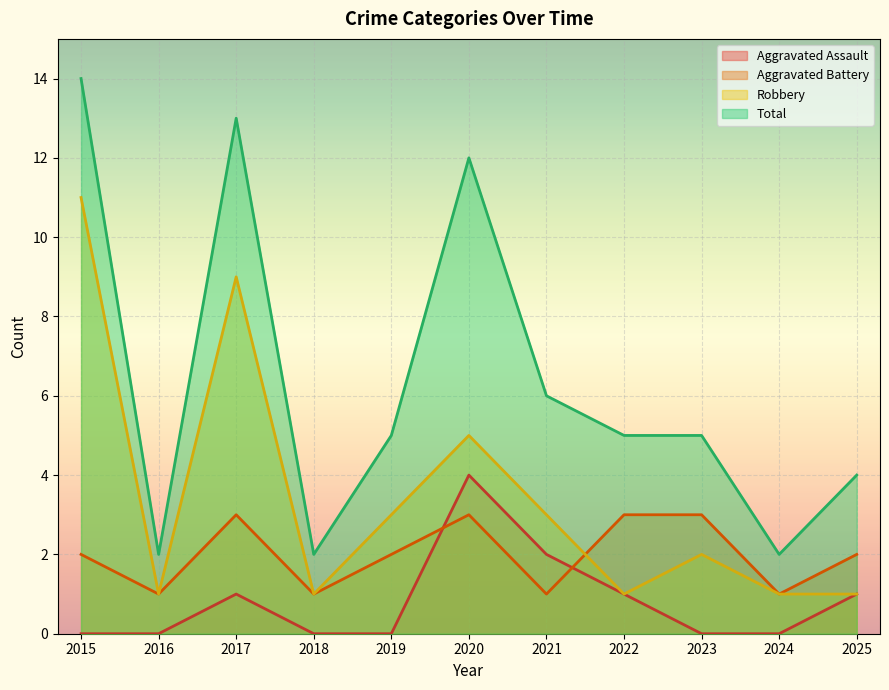

At which category is the sum across all series the highest?

2015